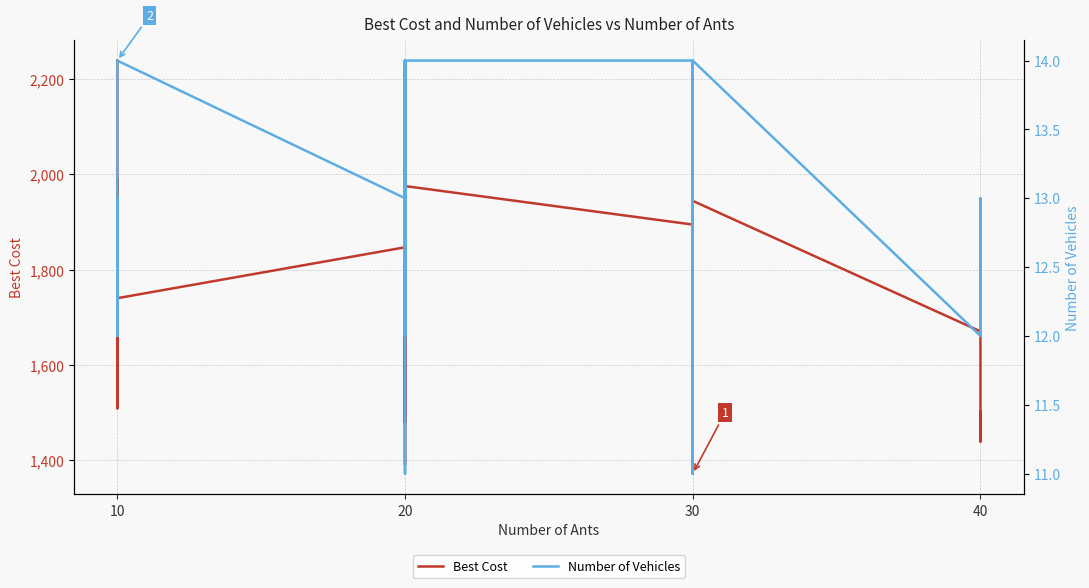

Which series has the largest range (max minus min)?

Best Cost